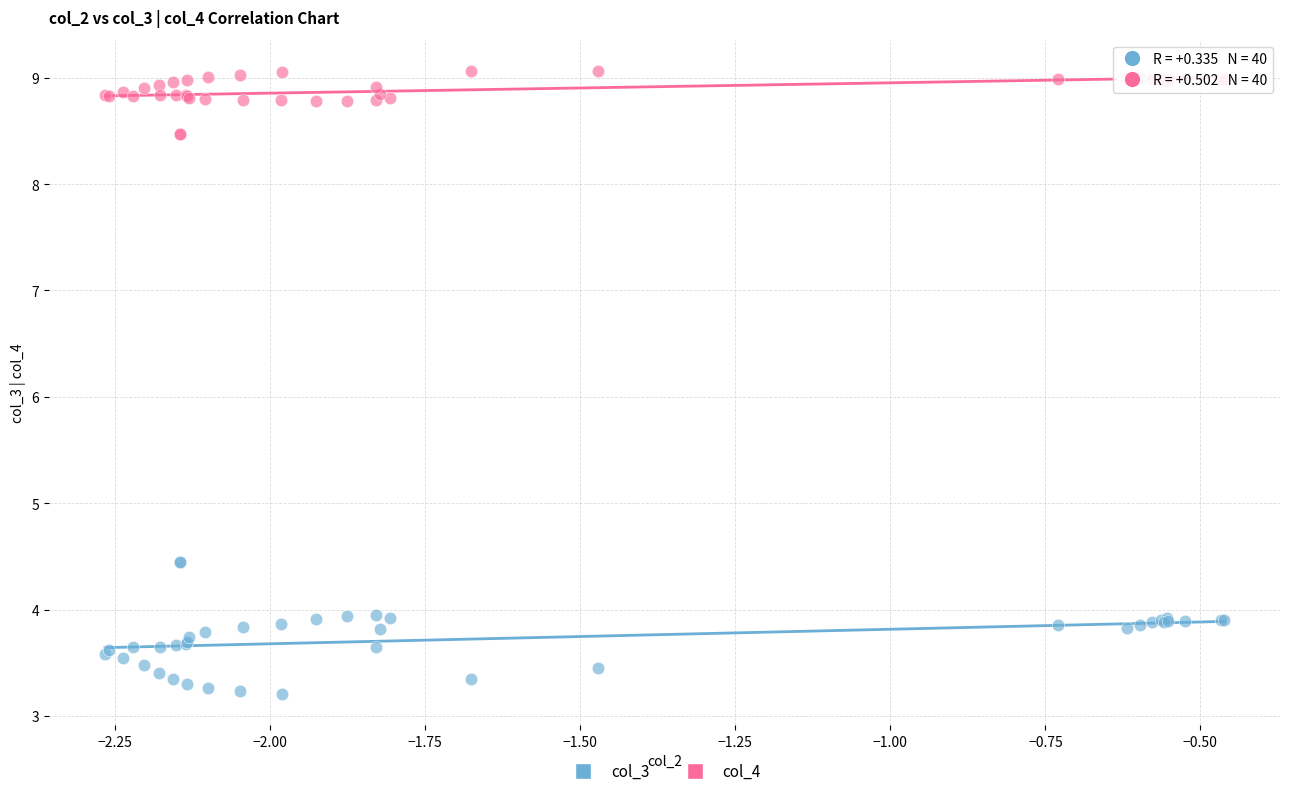

What is the X range (max minus min) for the scatter plot?

1.8